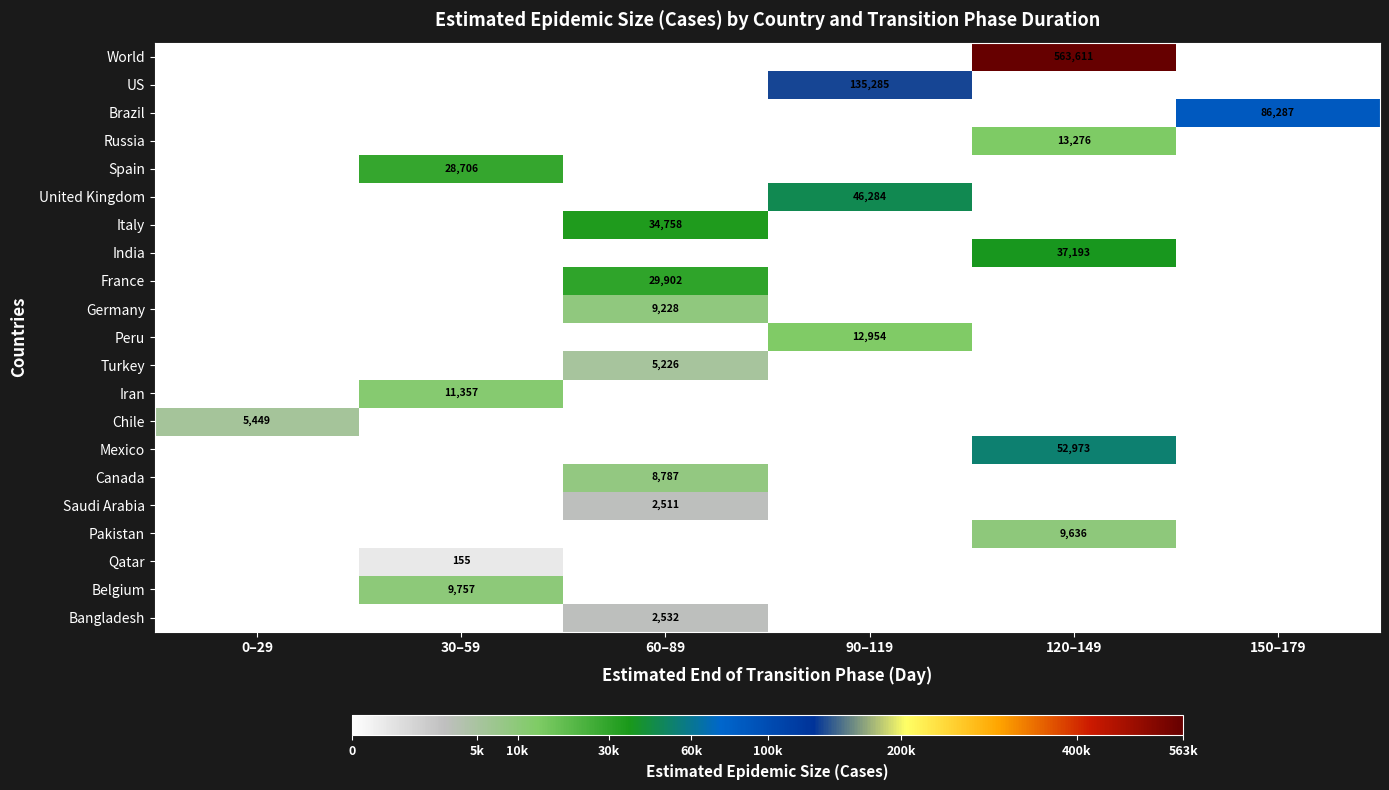

Is it true that Spain equals 28706 at 30–59?

True